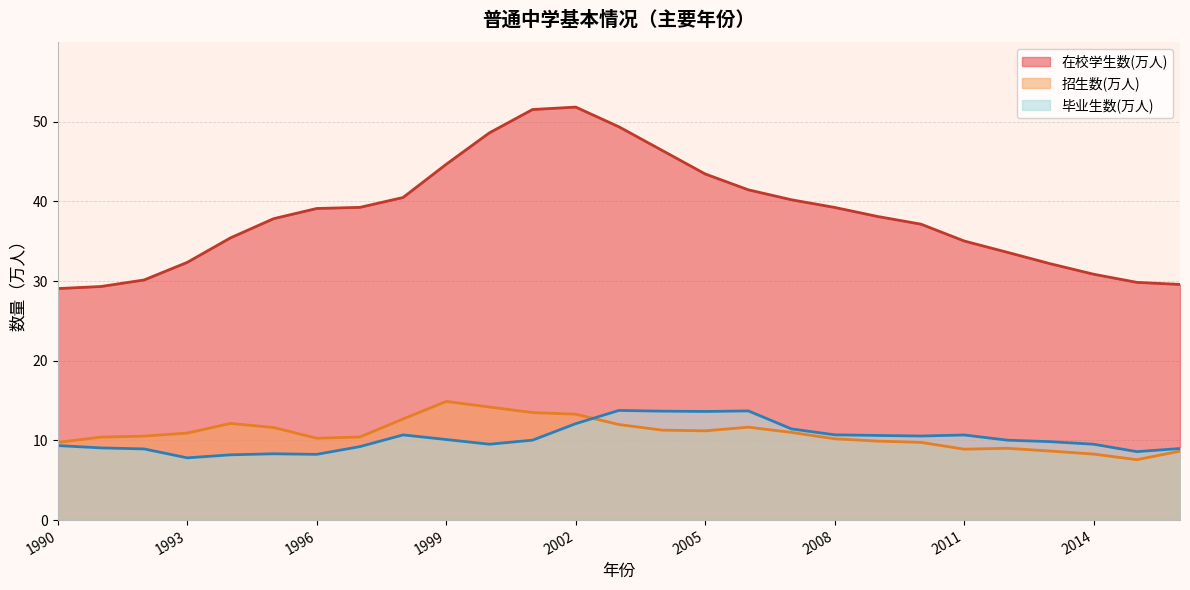

How many values in the 毕业生数(万人) series exceed 10?

14